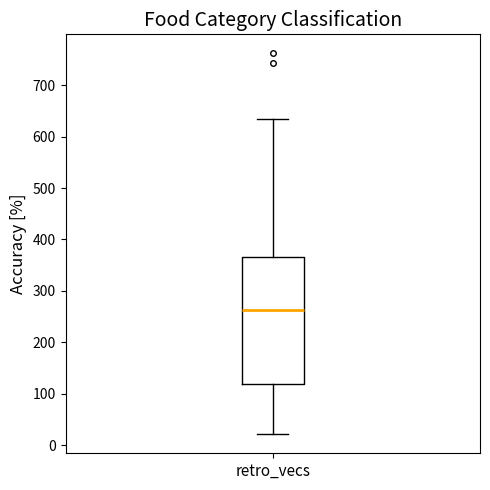

Where does the upper whisker of the box for retro_vecs end on the y-axis? The values are not printed on the chart, so give them approximately, as read against the axis.

640